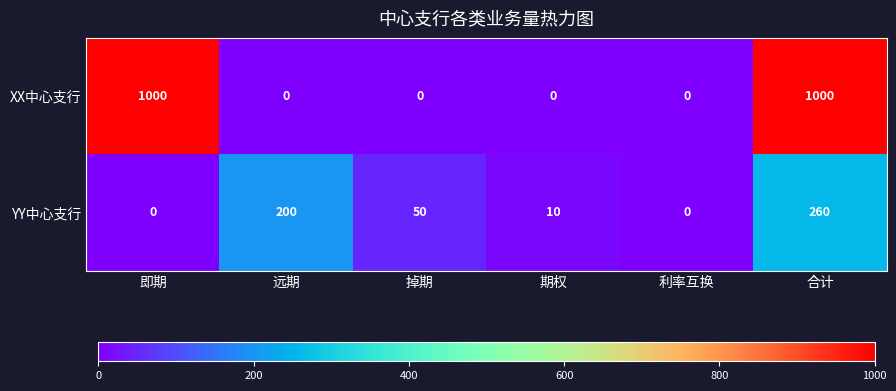

Reading left to right, transcribe all the data shown in this chart.

XX中心支行: 1000	0	0	0	0	1000
YY中心支行: 0	200	50	10	0	260